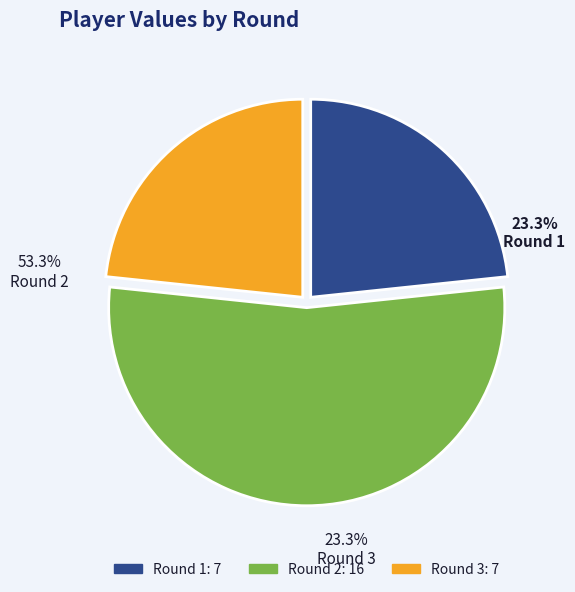

What percentage do 2 and 1 together represent?

76.7%